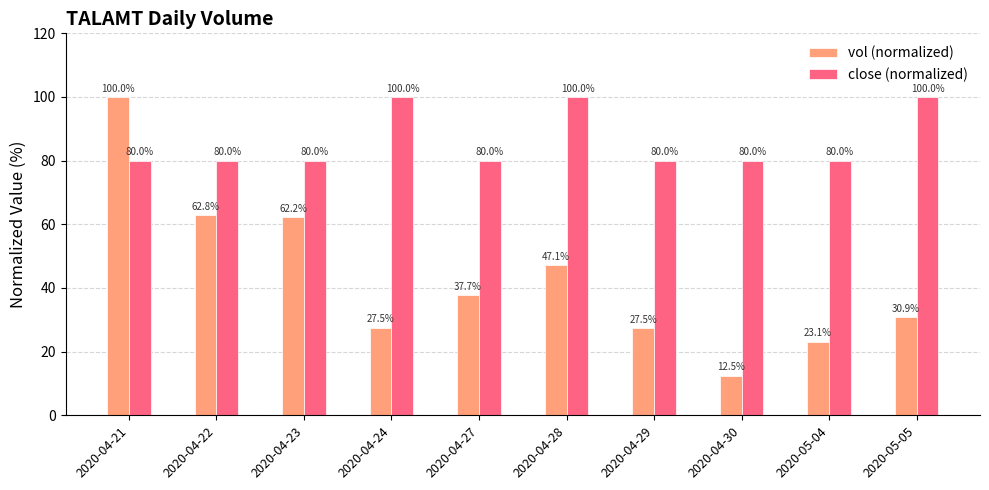

What is the spread (max minus min) of values at 2020-04-30?

67.5